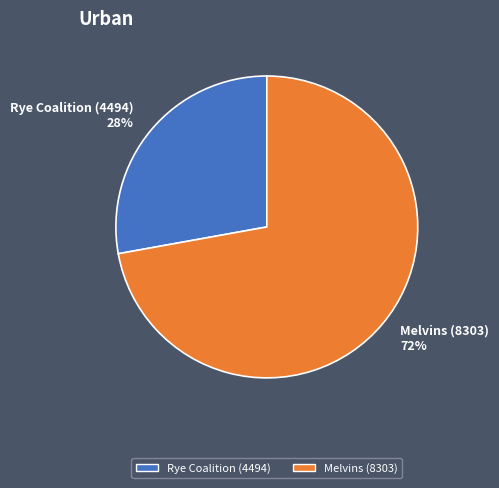

Is the sum of Melvins (8303) and Rye Coalition (4494) greater than half?

Yes